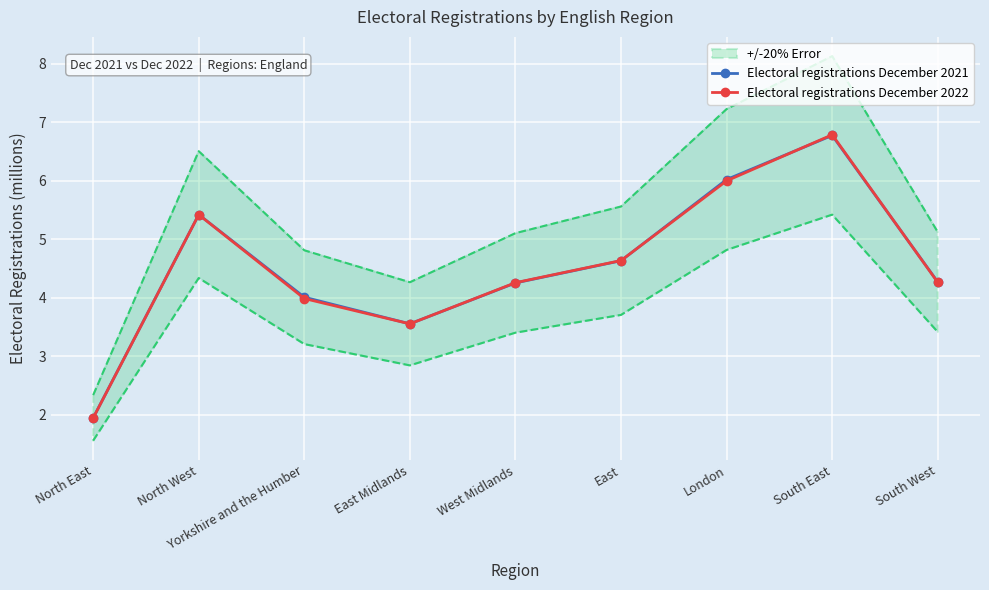

List the series in order of their overall mean, highest first.

Electoral registrations December 2021, Electoral registrations December 2022